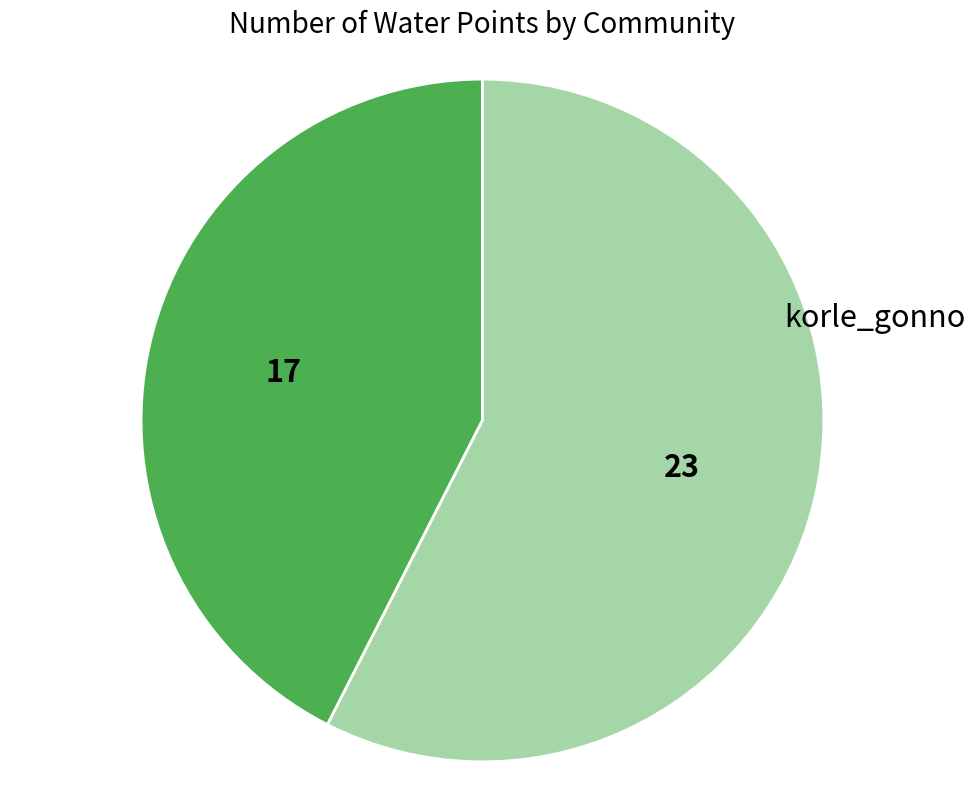

Count the number of slices in the pie.

2